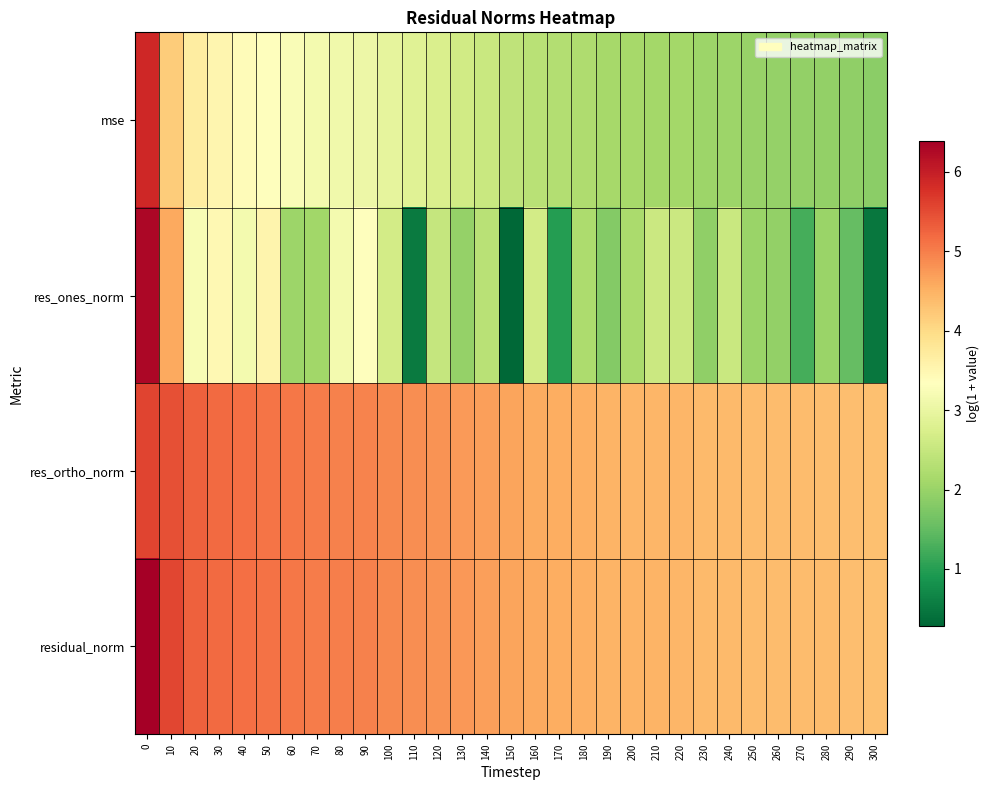

Reading left to right, what are all the values shown in this chart?

mse: 0=5.9	10=4.2	20=3.7	30=3.5	40=3.4	50=3.3	60=3.2	70=3.2	80=3.1	90=3.1	100=2.9	110=2.8	120=2.7	130=2.6	140=2.5	150=2.4	160=2.3	170=2.3	180=2.2	190=2.1	200=2.1	210=2.1	220=2.1	230=2.0	240=2.0	250=2.0	260=2.0	270=2.0	280=2.0	290=1.9	300=1.9
res_ones_norm: 0=6.3	10=4.6	20=3.2	30=3.5	40=3.2	50=3.5	60=2.0	70=2.1	80=3.2	90=3.3	100=2.6	110=0.5	120=2.5	130=2.0	140=2.3	150=0.3	160=2.7	170=1.0	180=2.2	190=1.8	200=2.2	210=2.6	220=2.6	230=1.9	240=2.5	250=2.0	260=1.9	270=1.2	280=2.0	290=1.5	300=0.5
res_ortho_norm: 0=5.6	10=5.5	20=5.3	30=5.2	40=5.1	50=5.1	60=5.1	70=5.0	80=5.0	90=4.9	100=4.9	110=4.8	120=4.8	130=4.7	140=4.7	150=4.6	160=4.6	170=4.5	180=4.5	190=4.5	200=4.5	210=4.5	220=4.4	230=4.4	240=4.4	250=4.4	260=4.4	270=4.4	280=4.4	290=4.3	300=4.3
residual_norm: 0=6.4	10=5.5	20=5.3	30=5.2	40=5.1	50=5.1	60=5.1	70=5.0	80=5.0	90=5.0	100=4.9	110=4.8	120=4.8	130=4.7	140=4.7	150=4.6	160=4.6	170=4.5	180=4.5	190=4.5	200=4.5	210=4.5	220=4.5	230=4.4	240=4.4	250=4.4	260=4.4	270=4.4	280=4.4	290=4.3	300=4.3